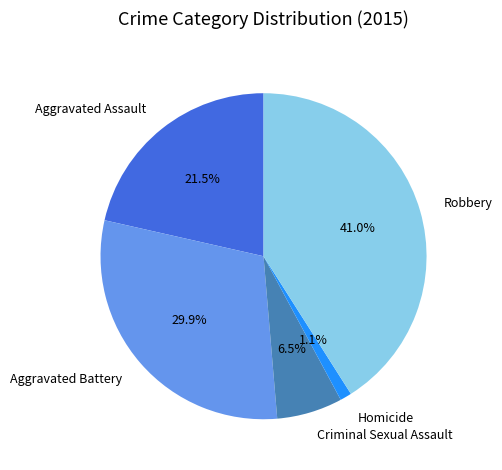

To the nearest percent, what is the average slice percentage?

20%